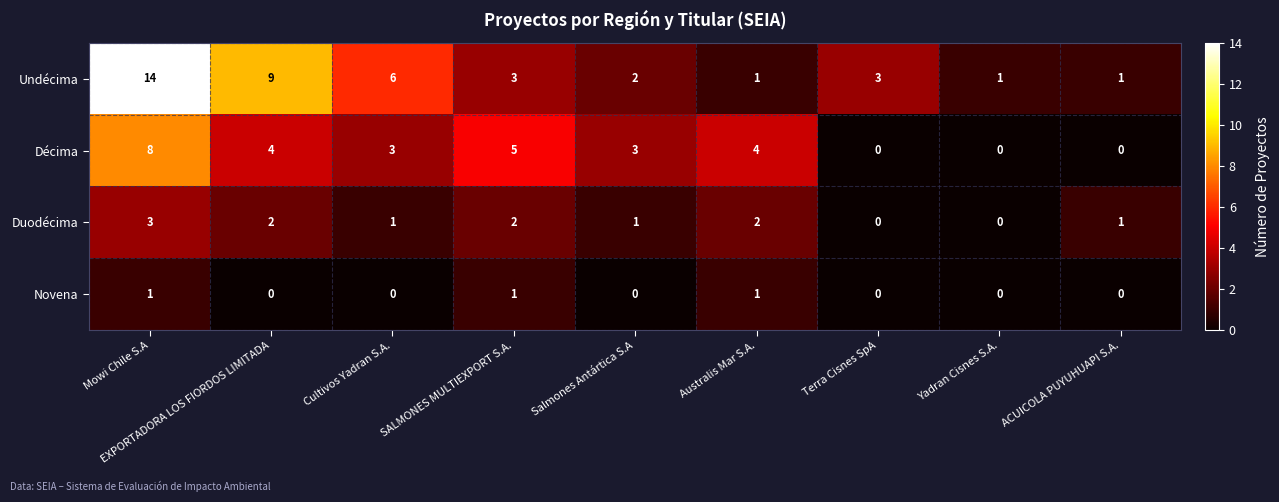

Which series has the largest total across all categories?

Undécima